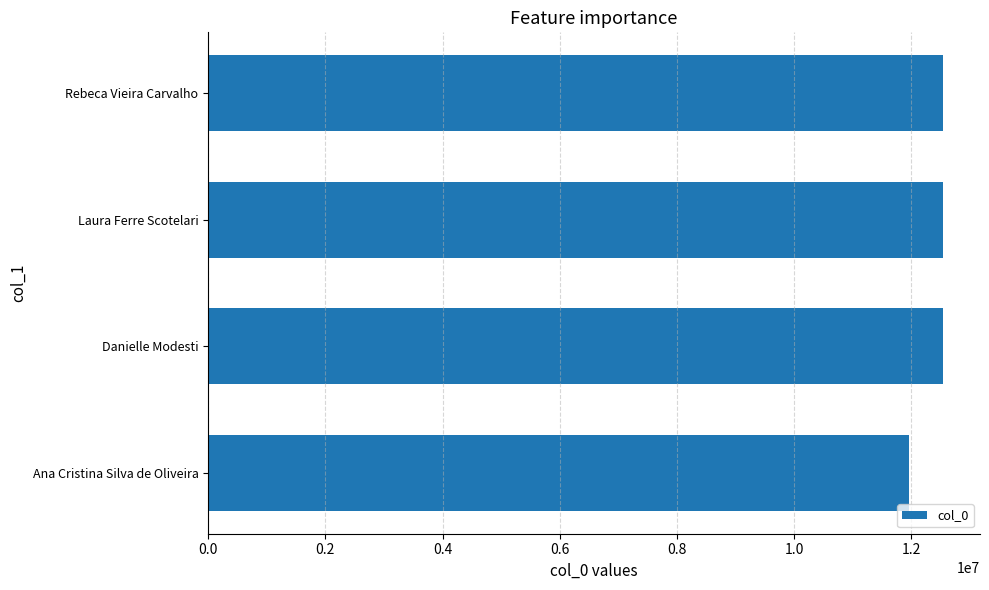

What is the average value?

12399035